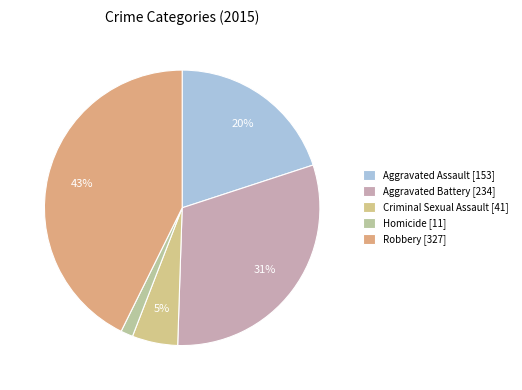

Which slice is the largest?

Robbery [327]